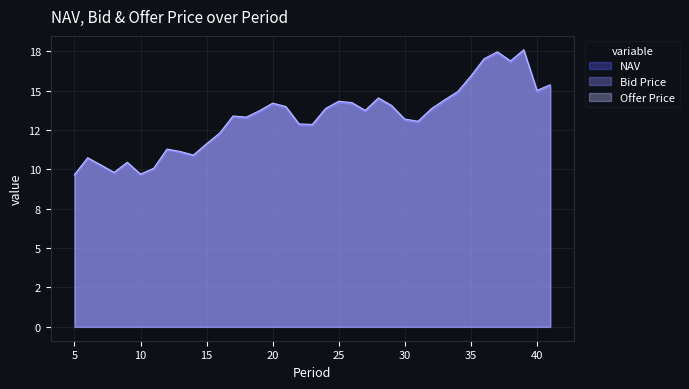

How many interior local valleys does the Bid Price series have?

9